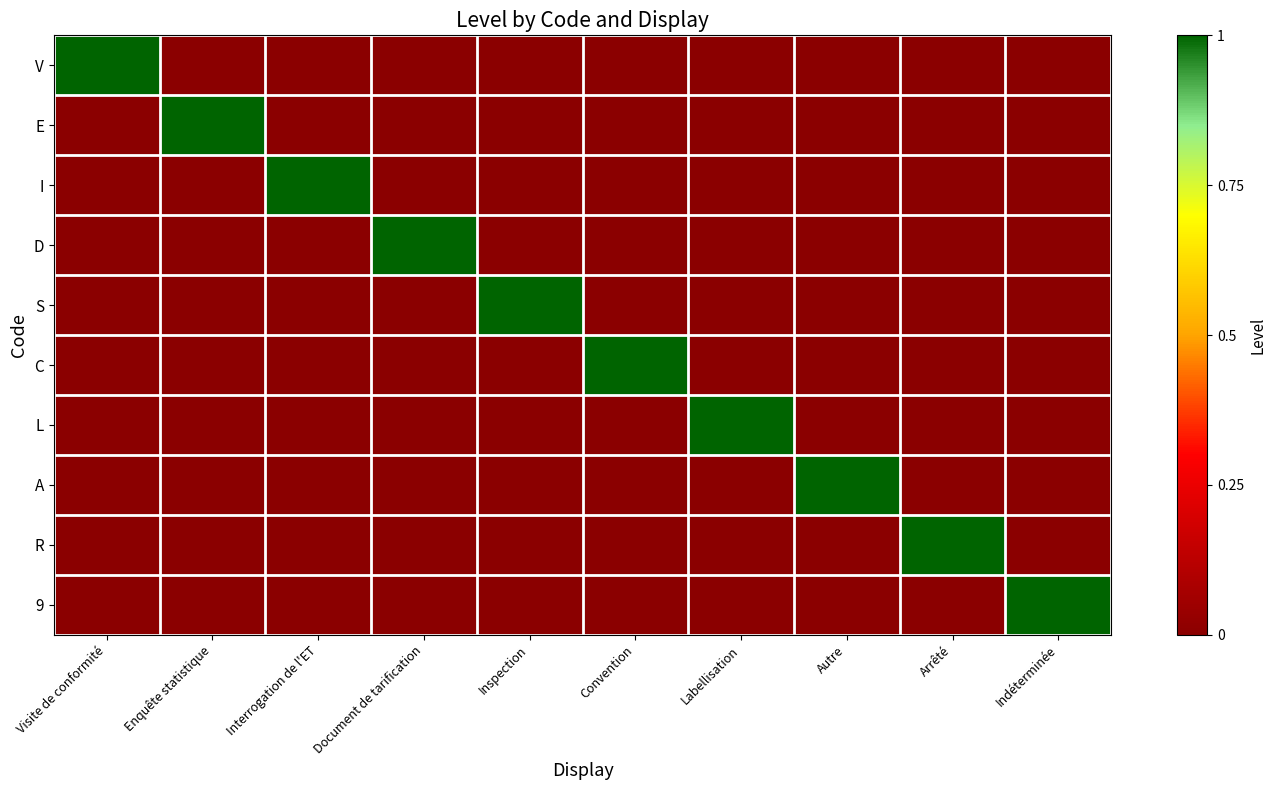

Which has a higher value, Convention or Interrogation de l'ET?

Convention